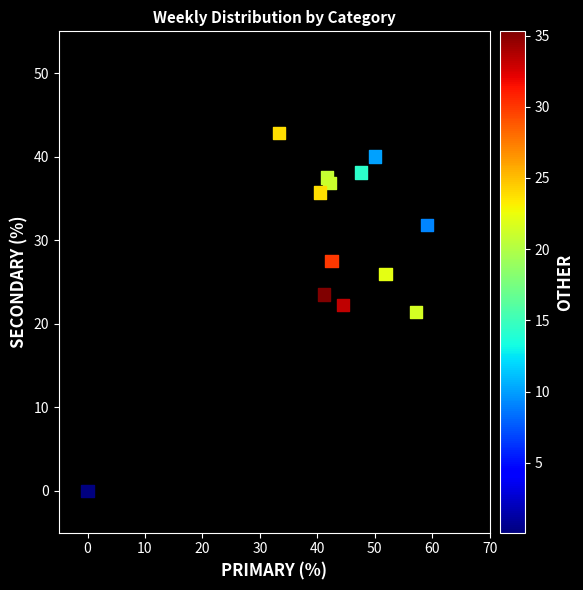

What is the range of Y values (max minus min)?

42.9